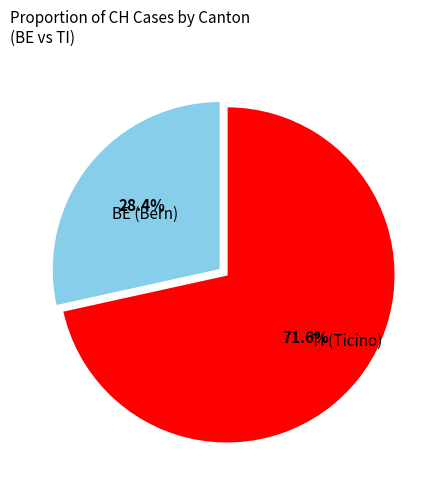

How many slices are in this pie chart?

2